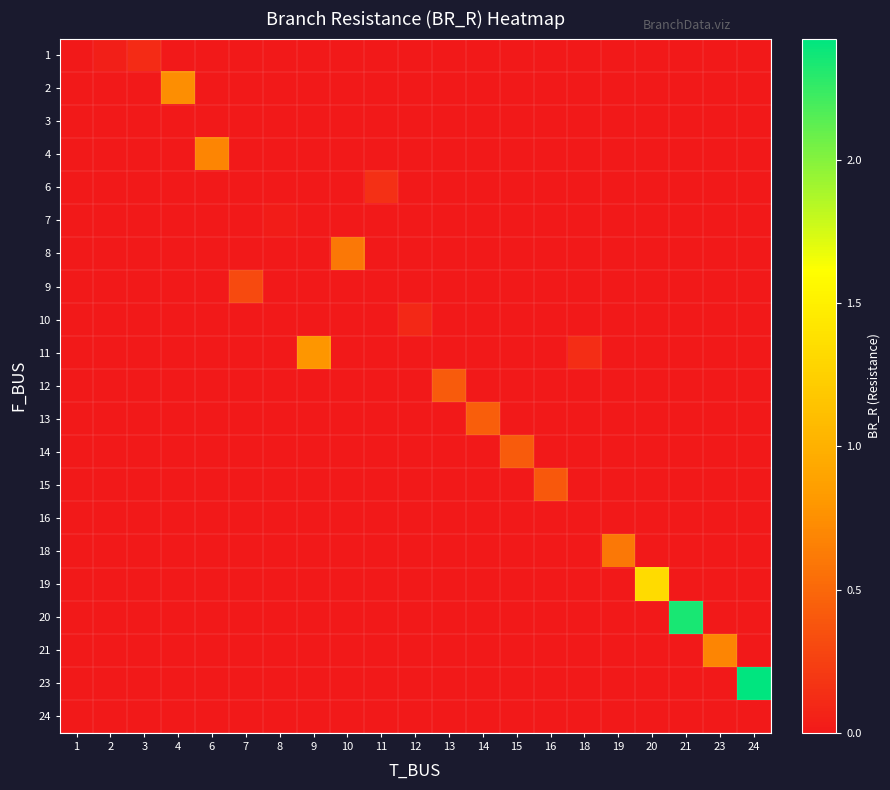

At which category does the chart reach its minimum across all series?

8